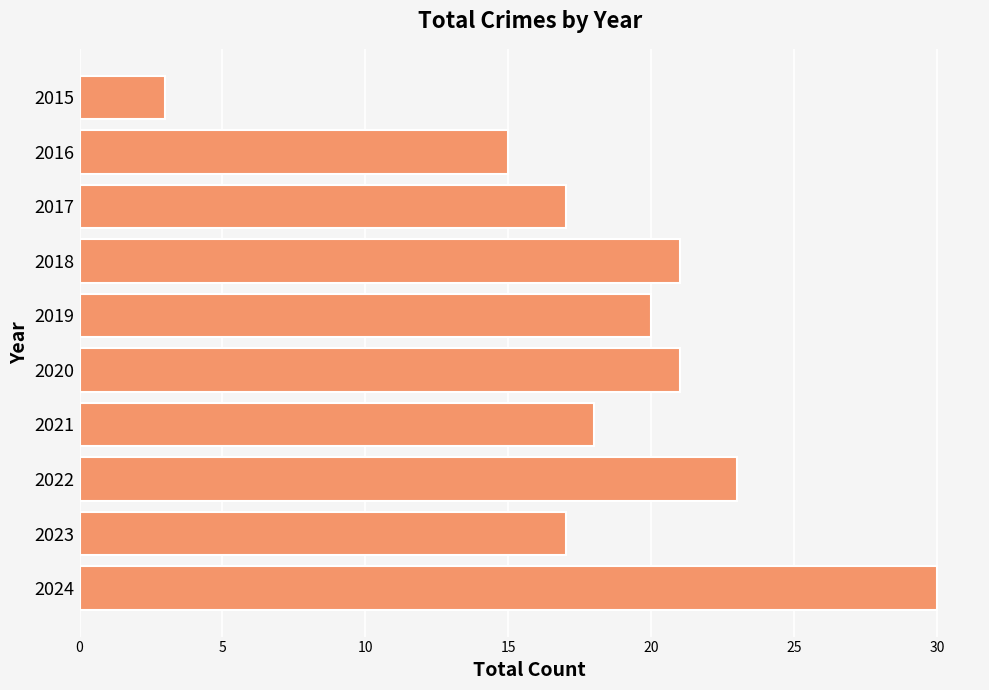

Is it true that the value at 2017 is 23?

False